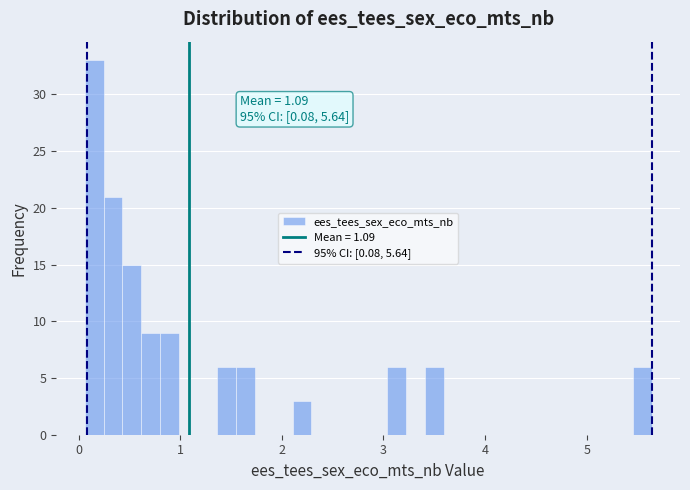

Around what value on the x-axis is the tallest bar? Give the approximate position of its centre, as read against the axis.

0.2